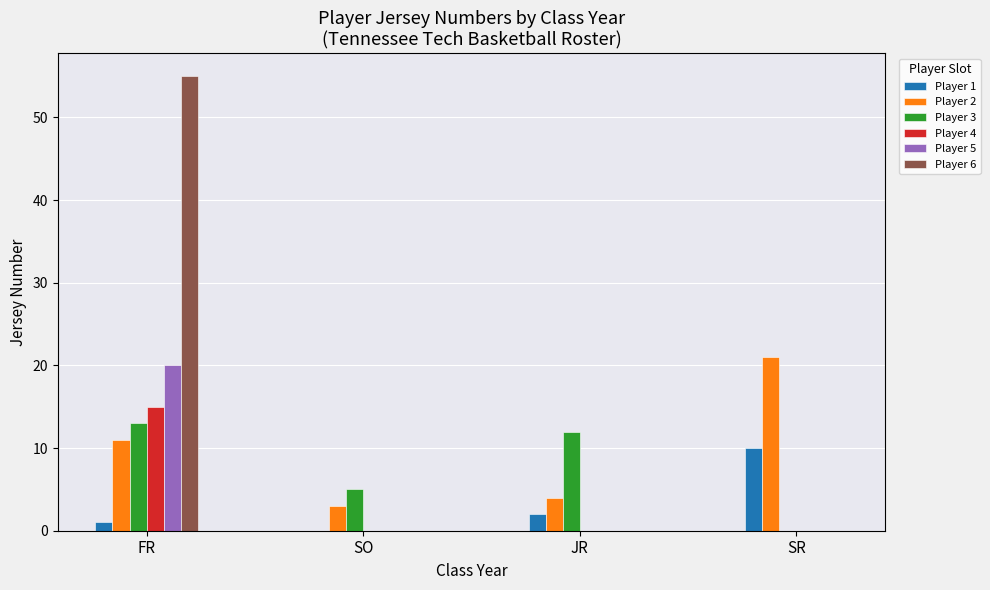

The value of Player 6 at SO is -22. True or false?

False